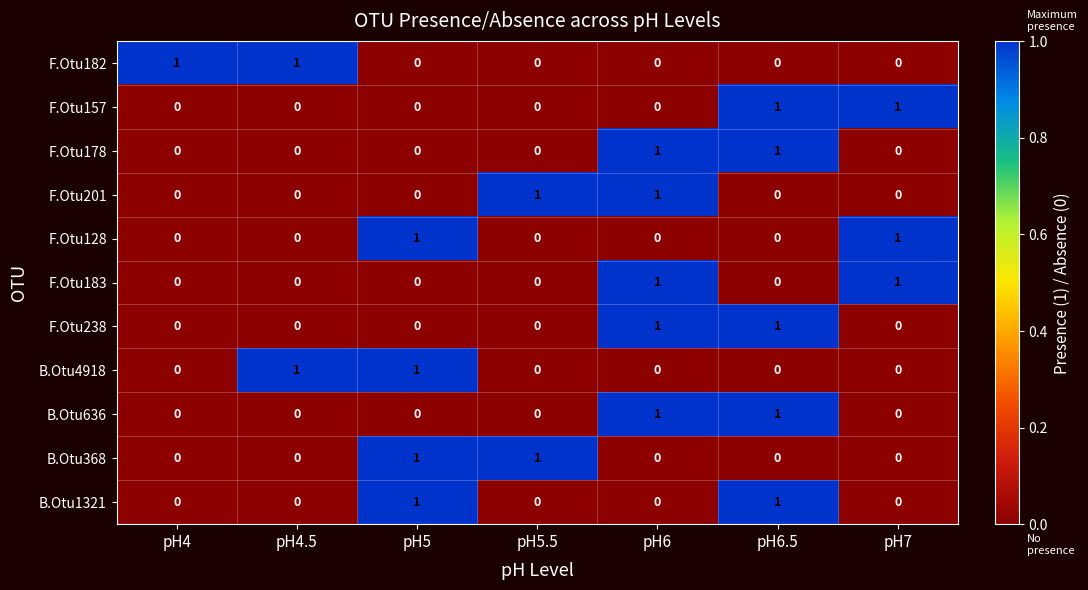

How many B.Otu1321 values are between 0 and 1?

7